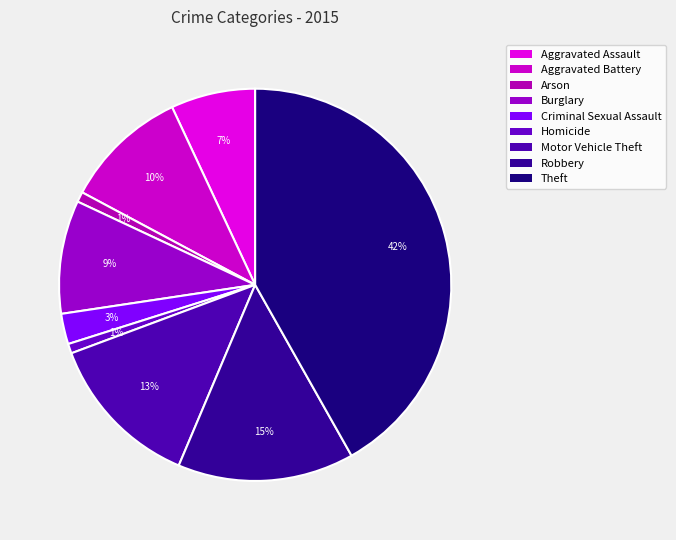

How many slices are in this pie chart?

9